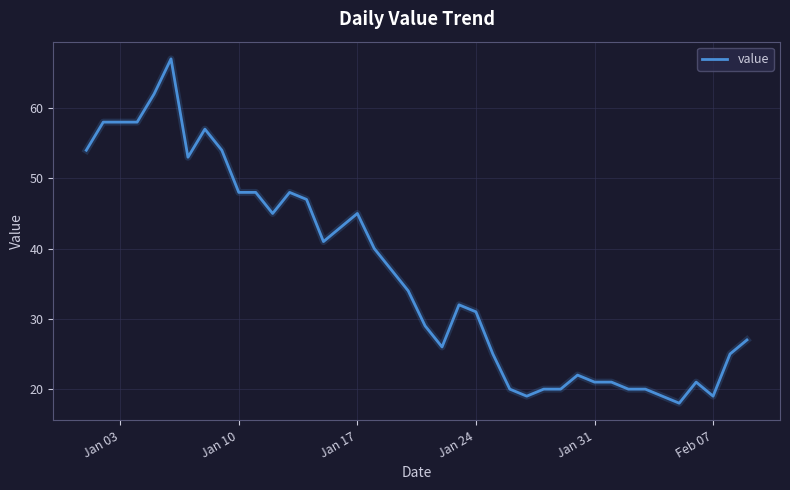

What is the smallest value displayed?

18